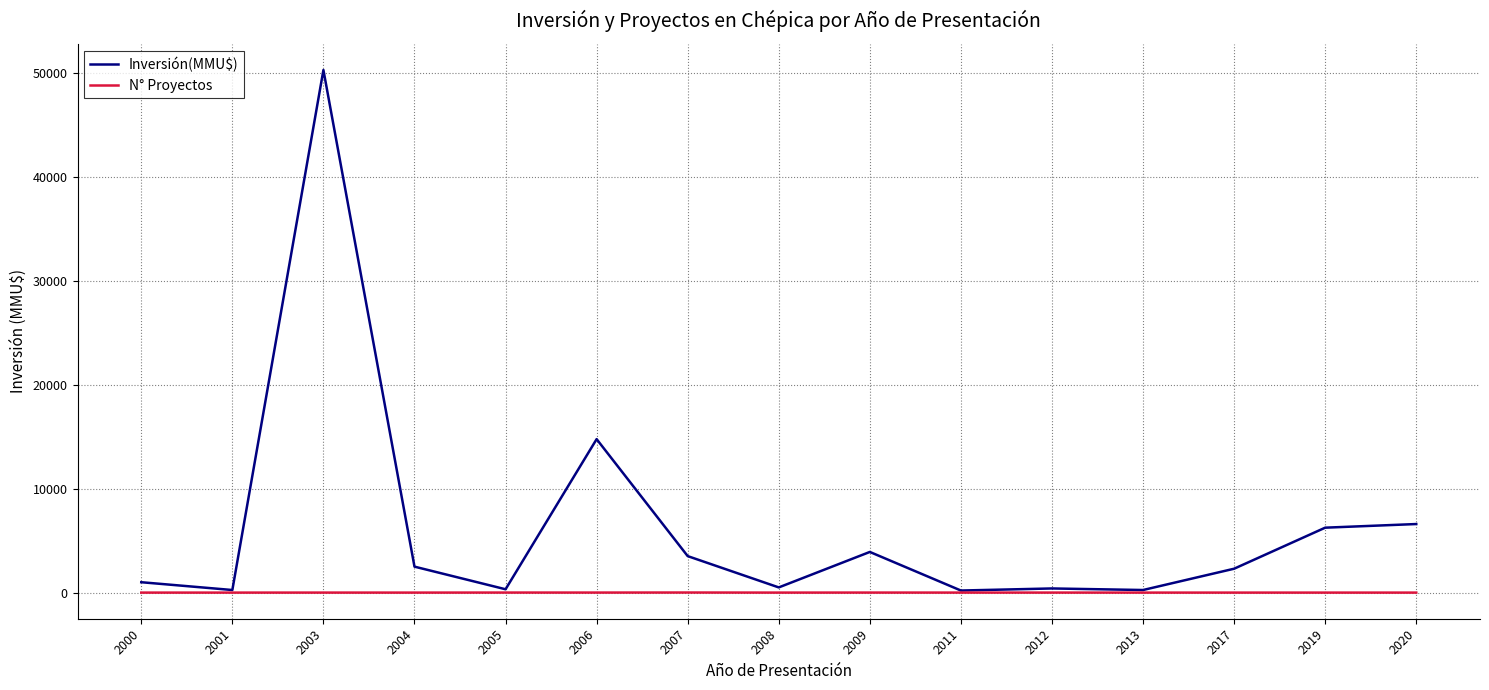

At which label is Inversión(MMU$) closest to 25250?

2006